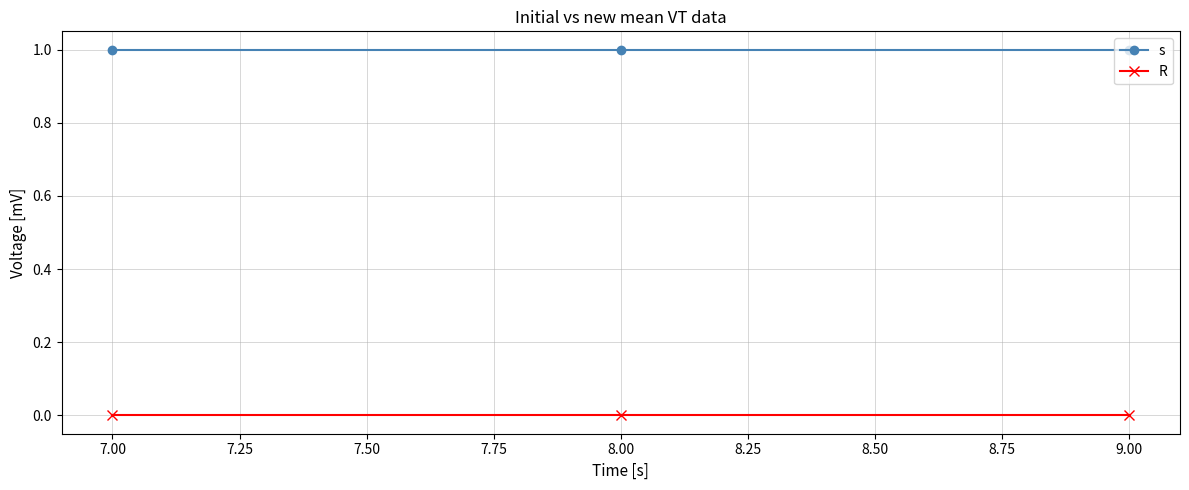

How many lines are shown in the chart?

2